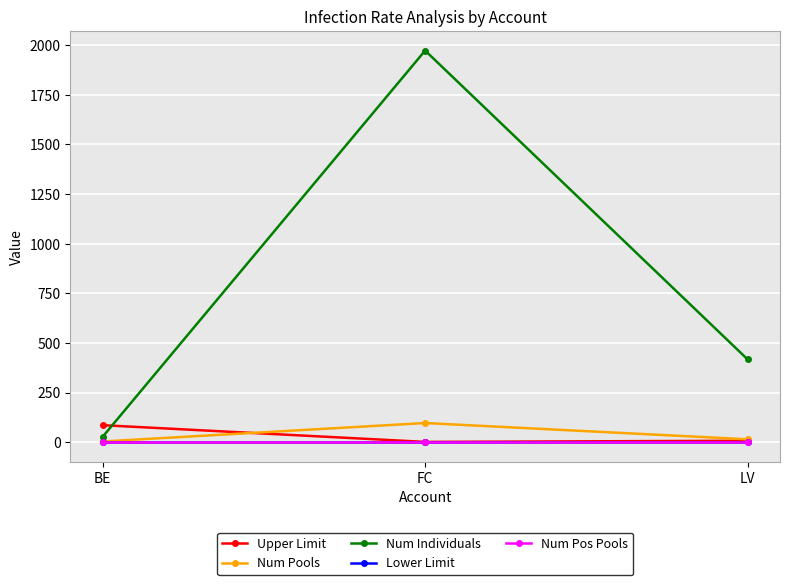

At how many categories does at least one series exceed 812?

1